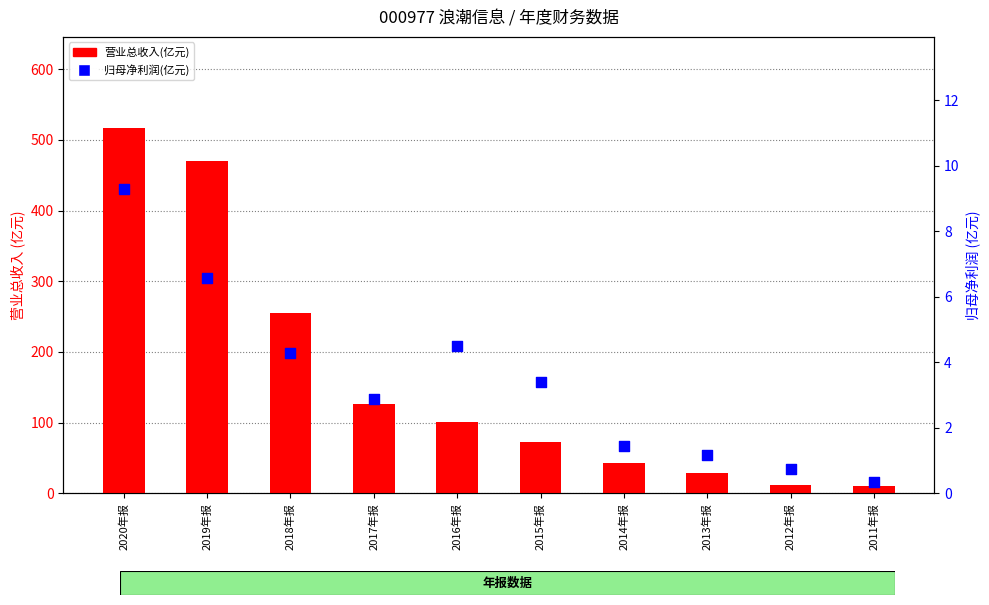

Which series has the largest Y range (max minus min)?

营业总收入(亿元)